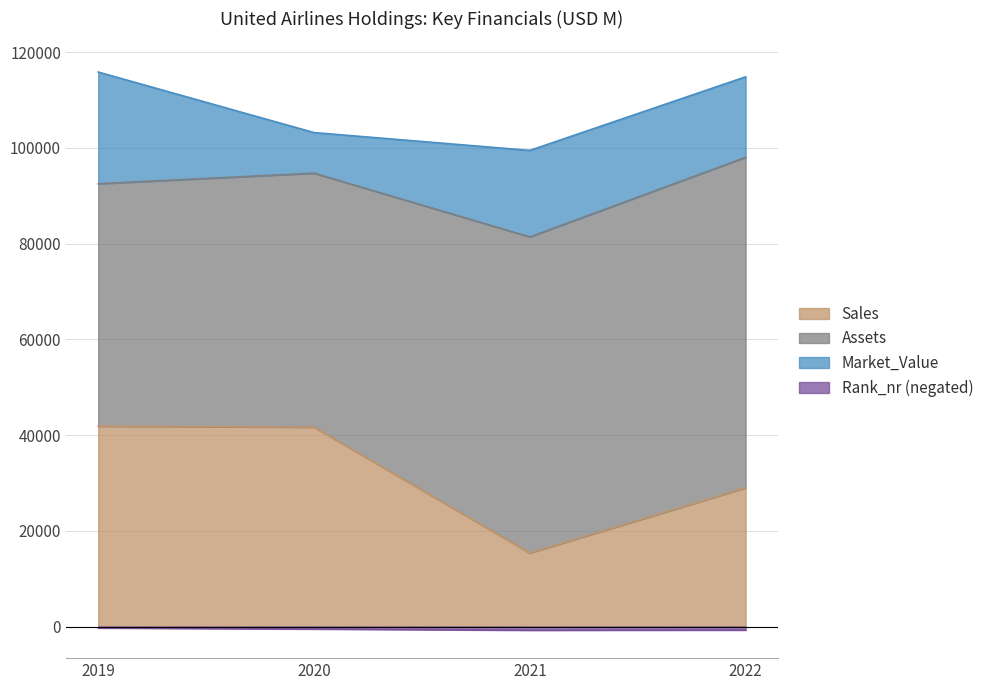

What is the difference between the maximum and second lowest values in the Sales series?

12881